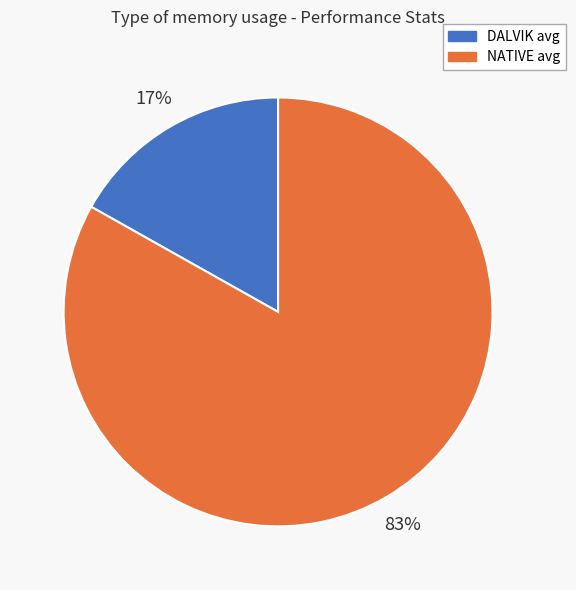

What is the largest slice in the pie chart?

NATIVE avg